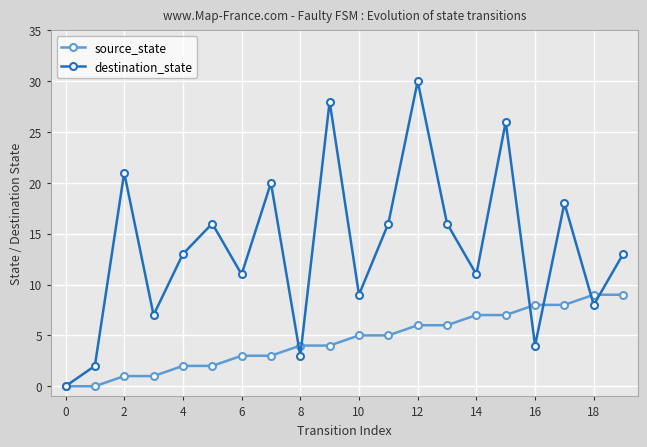

True or false: destination_state and source_state cross at least once.

True